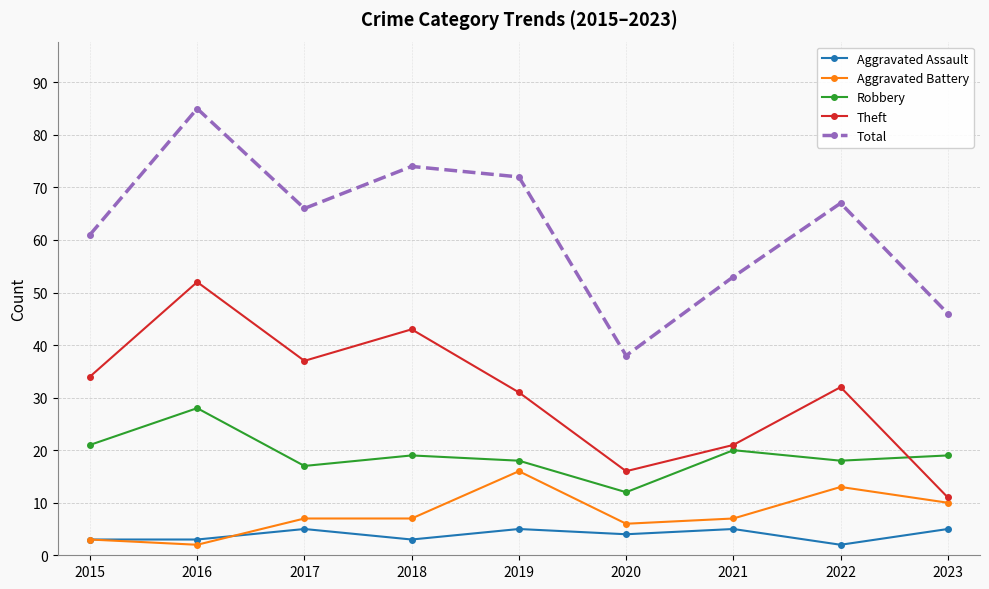

At which label does Robbery first exceed 19?

2015